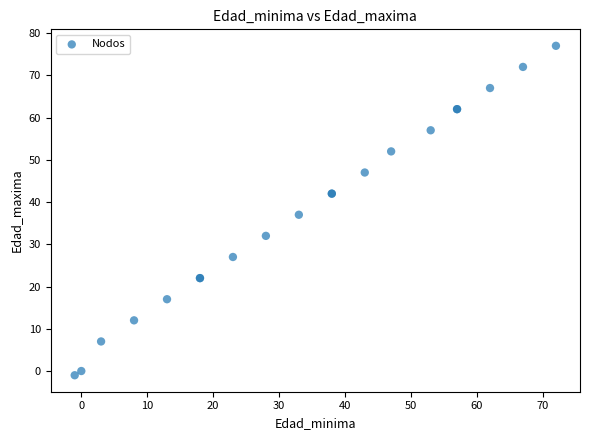

What Y value in the scatter plot is closest to 38?

37